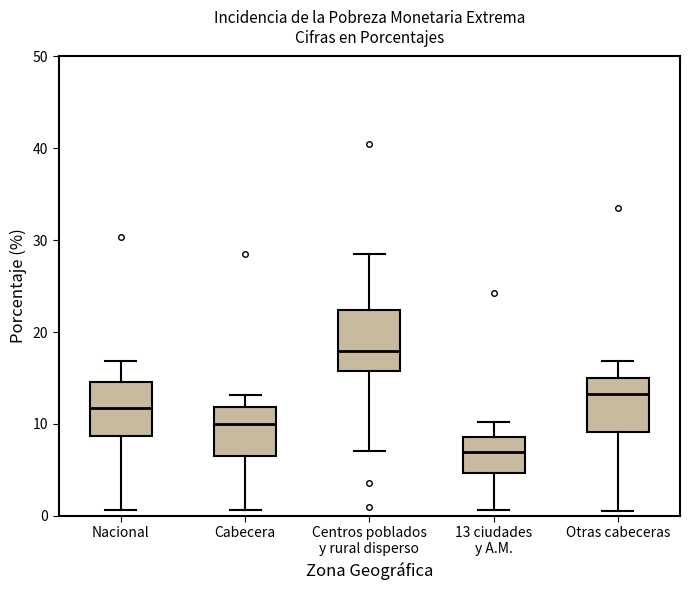

Where is the upper edge of the box for Nacional on the y-axis? The values are not printed on the chart, so give them approximately, as read against the axis.

15